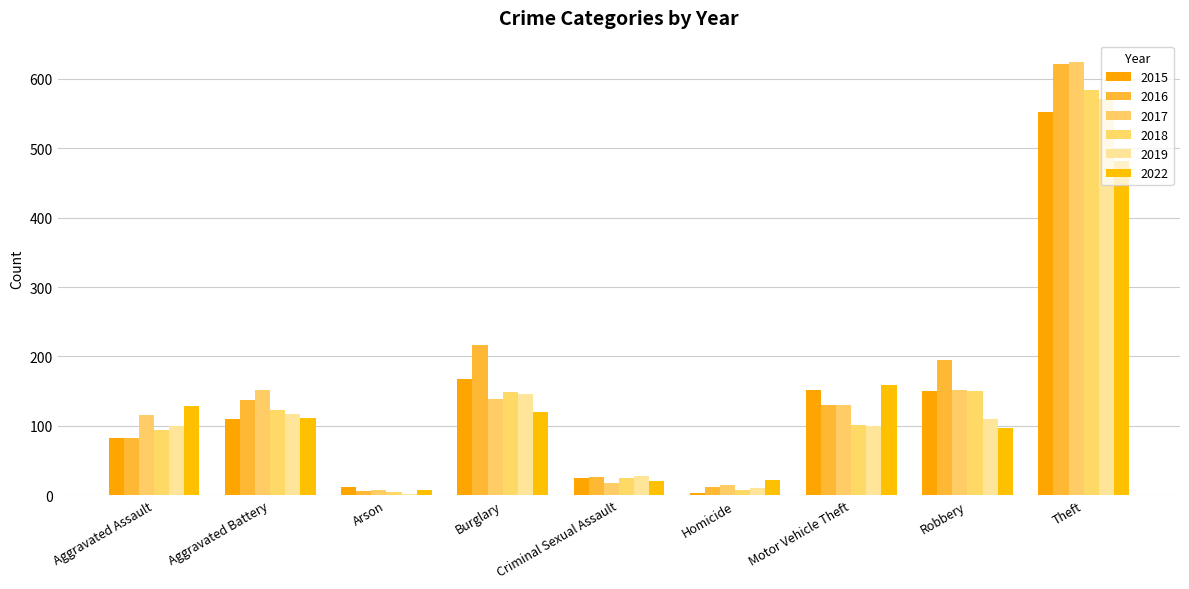

Is it true that 2018 equals 907 at Theft?

False